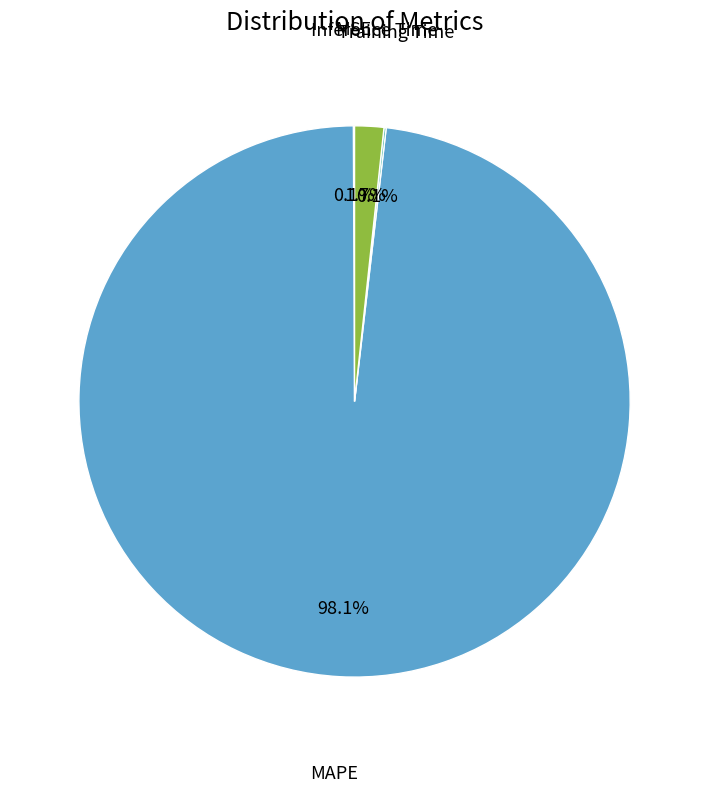

Is there a majority slice in this chart?

Yes